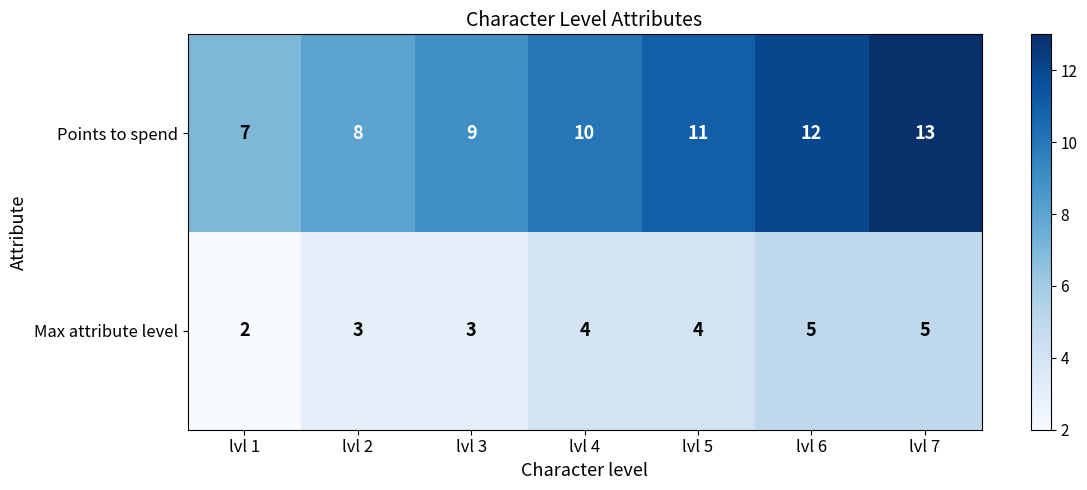

At which category is the sum across all series the highest?

lvl 7